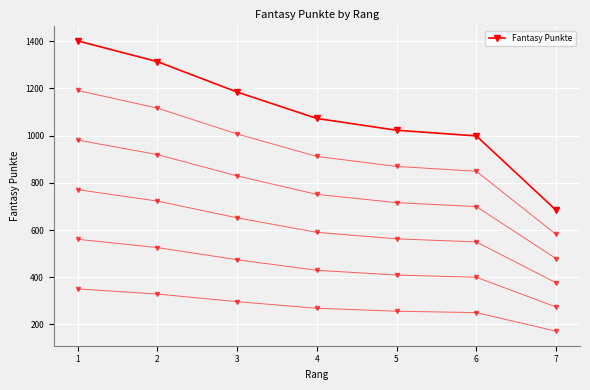

Is it true that the value at 4 is 1895?

False